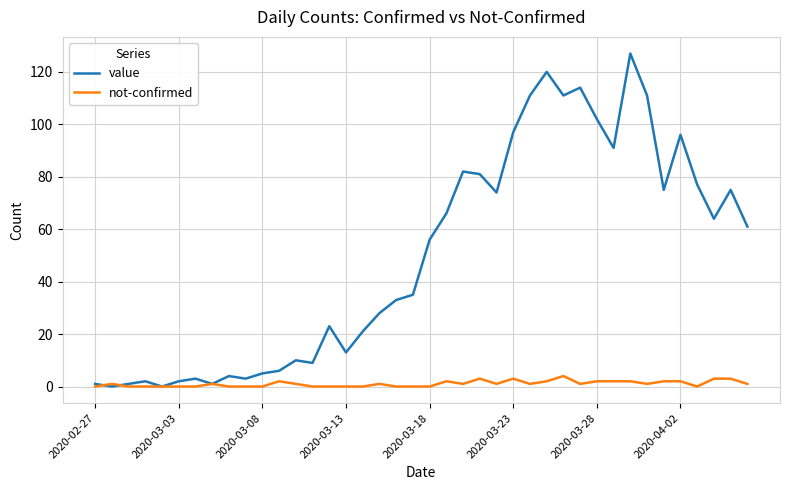

What is the average value of the not-confirmed series?

1